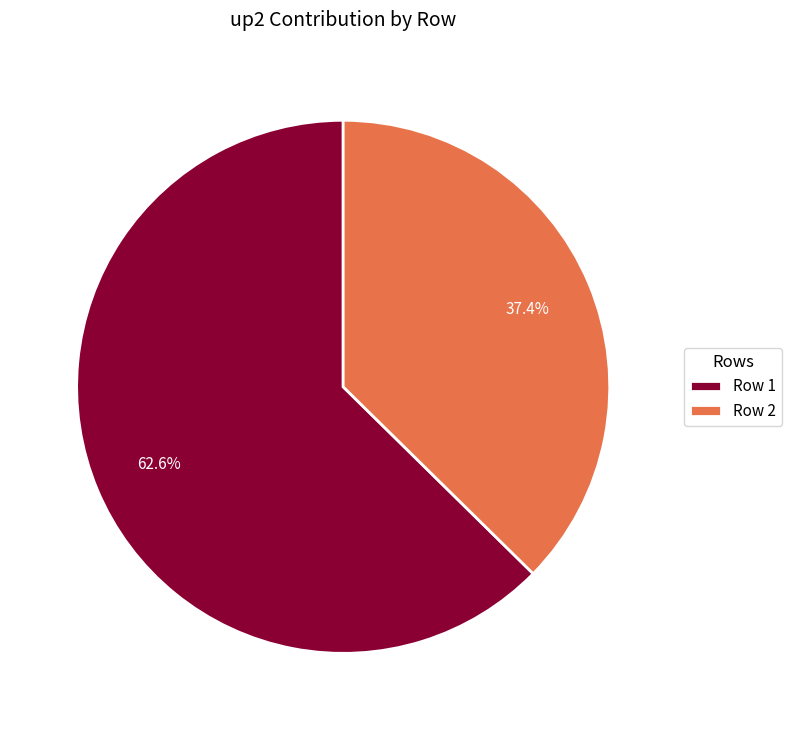

To the nearest percent, what is the difference between the largest and smallest slice percentages?

25%